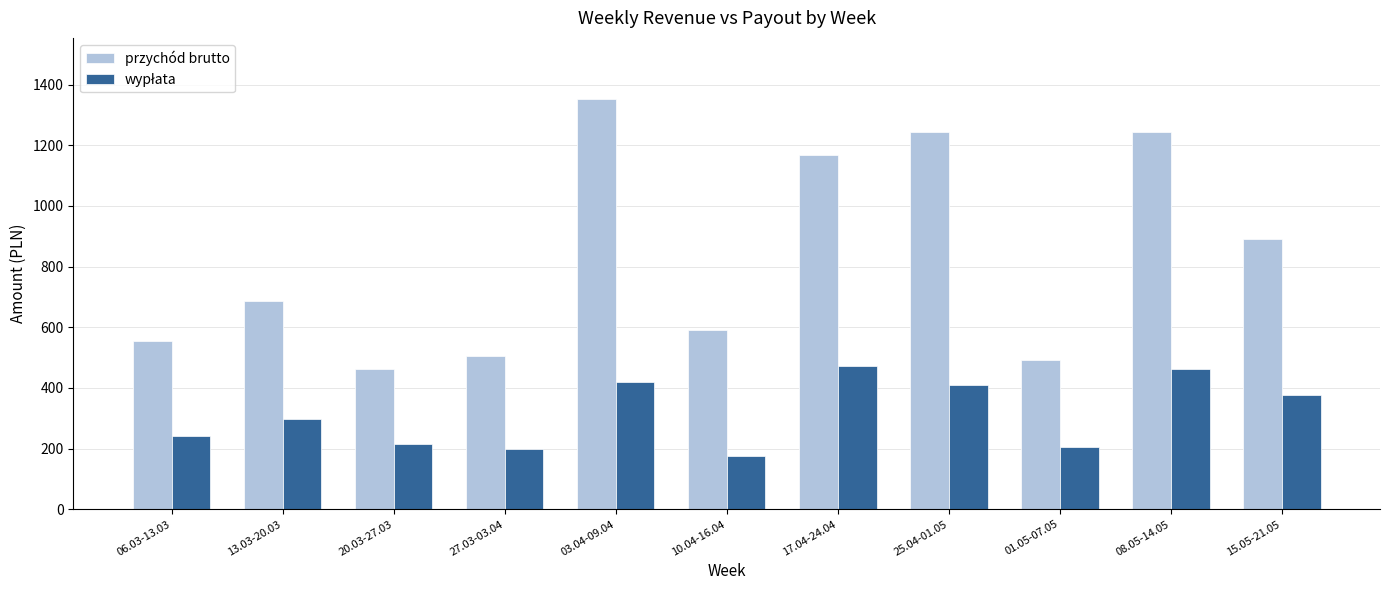

Which label corresponds to the largest value in the chart?

03.04-09.04